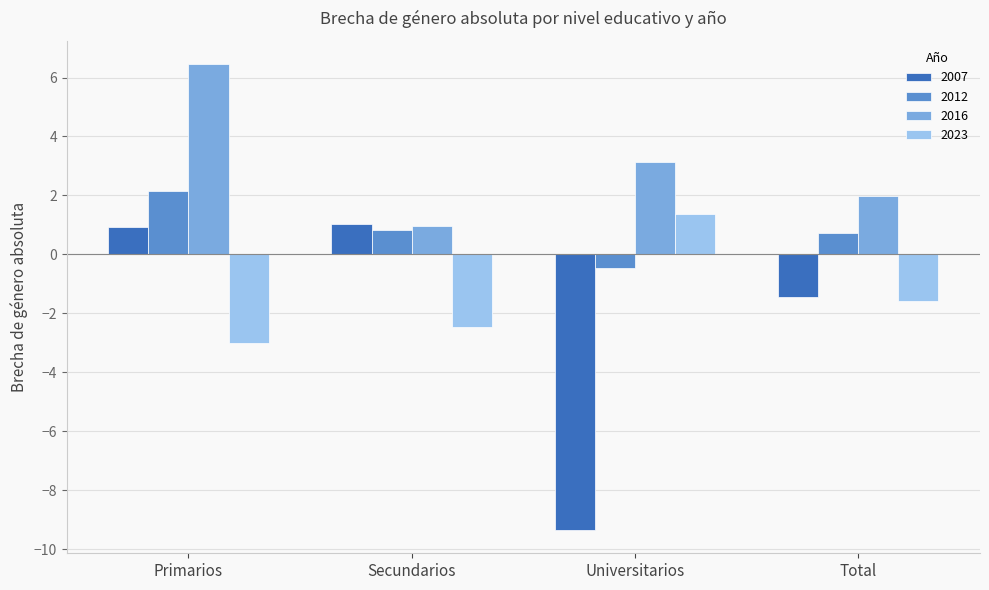

What is the difference between the 2023 values at Secundarios and Total?

0.9